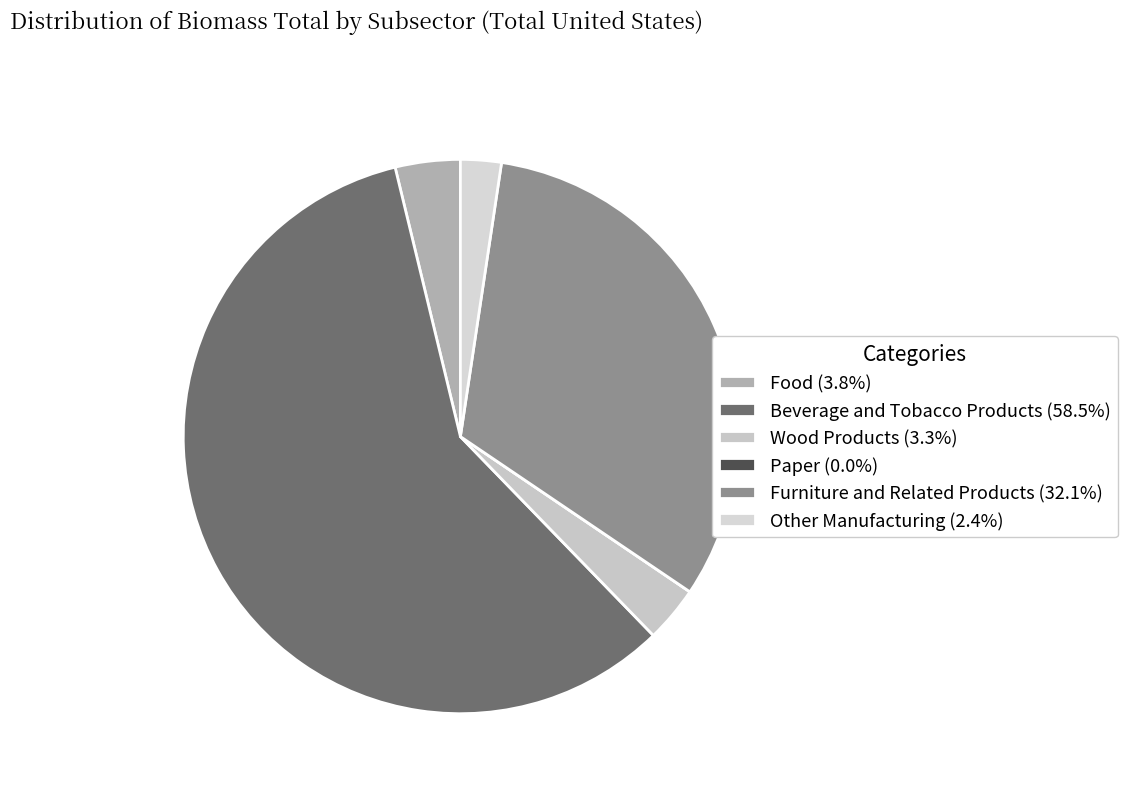

Do Other Manufacturing and Wood Products together represent more than half of the pie?

No